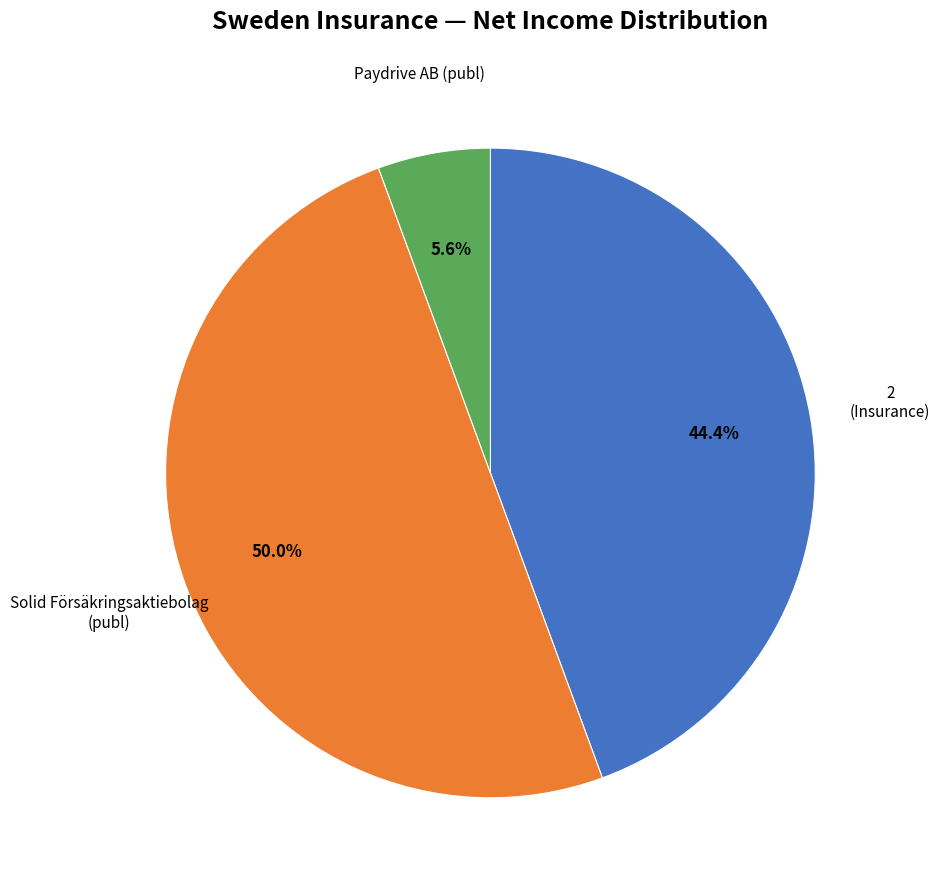

Count the number of slices in the pie.

3